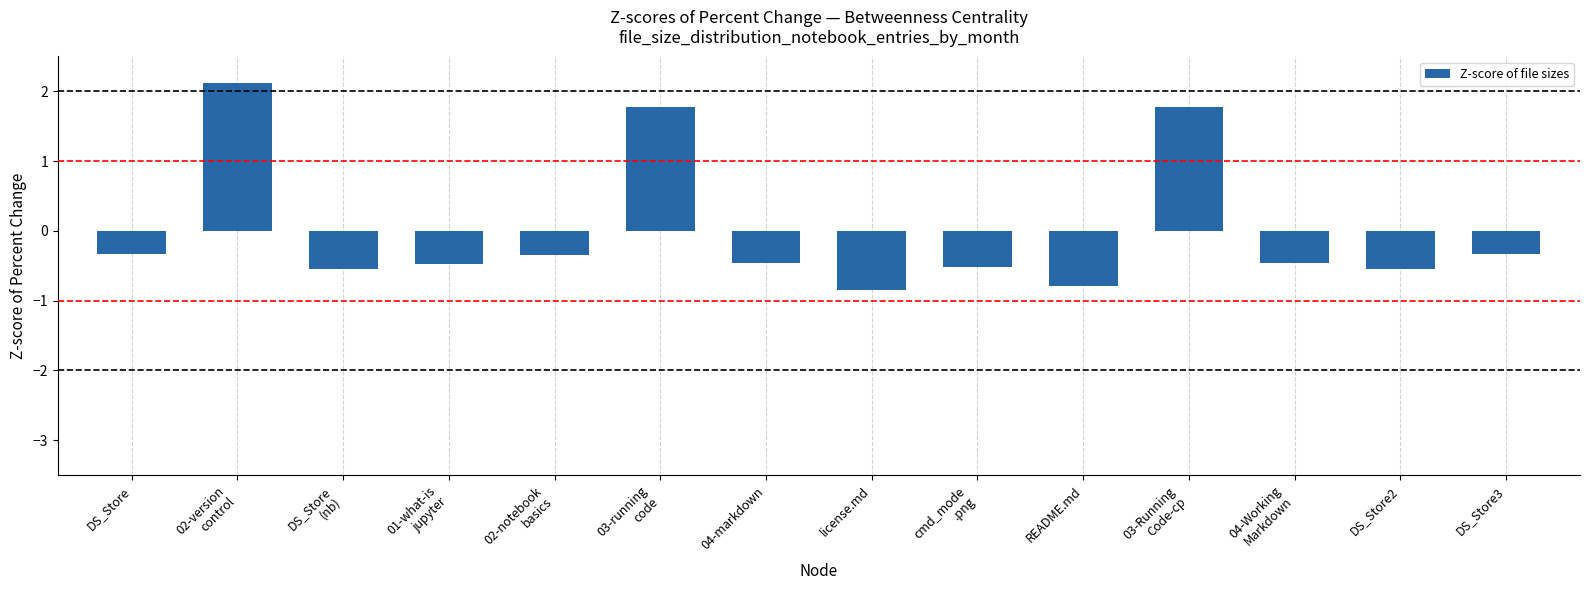

Reading right to left, transcribe all the data shown in this chart.

-0.3	-0.5	-0.5	1.8	-0.8	-0.5	-0.9	-0.5	1.8	-0.3	-0.5	-0.5	2.1	-0.3